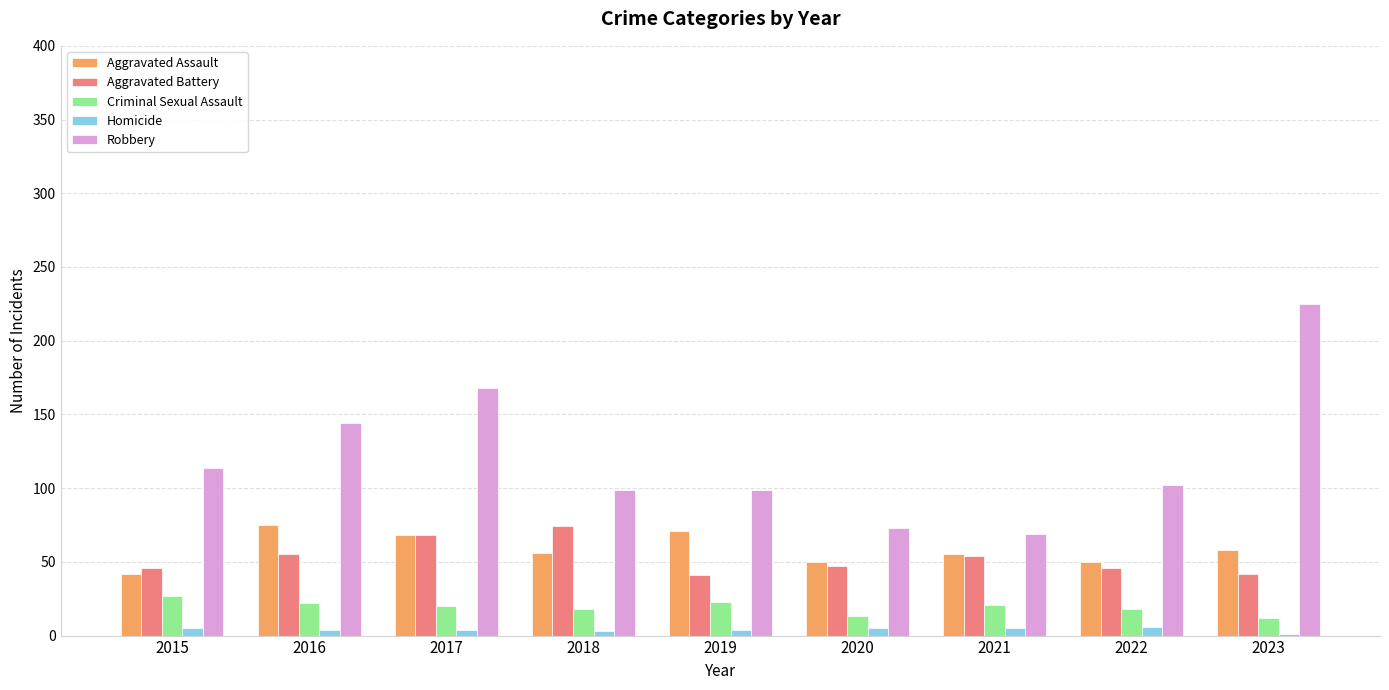

Which label corresponds to the largest value in the chart?

2023